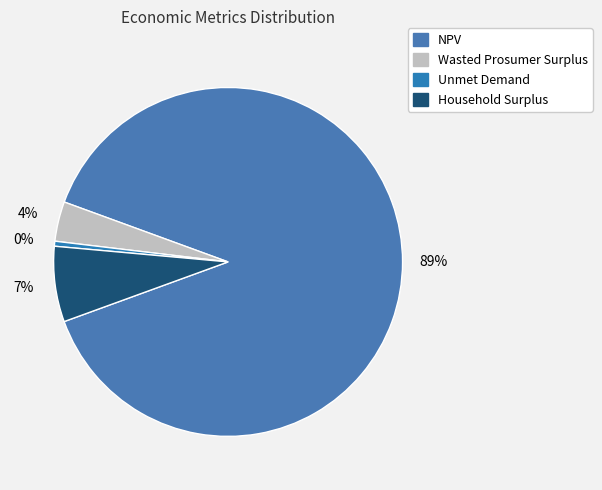

What percentage is the Household Surplus slice, to the nearest percent?

7%